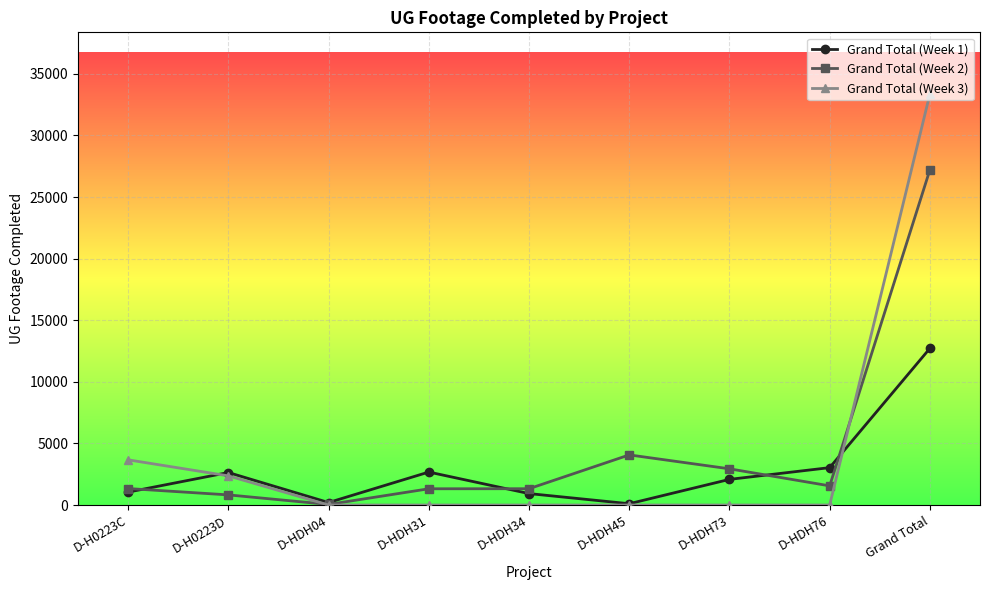

What is the difference between the highest and lowest values at D-HDH31?

2677